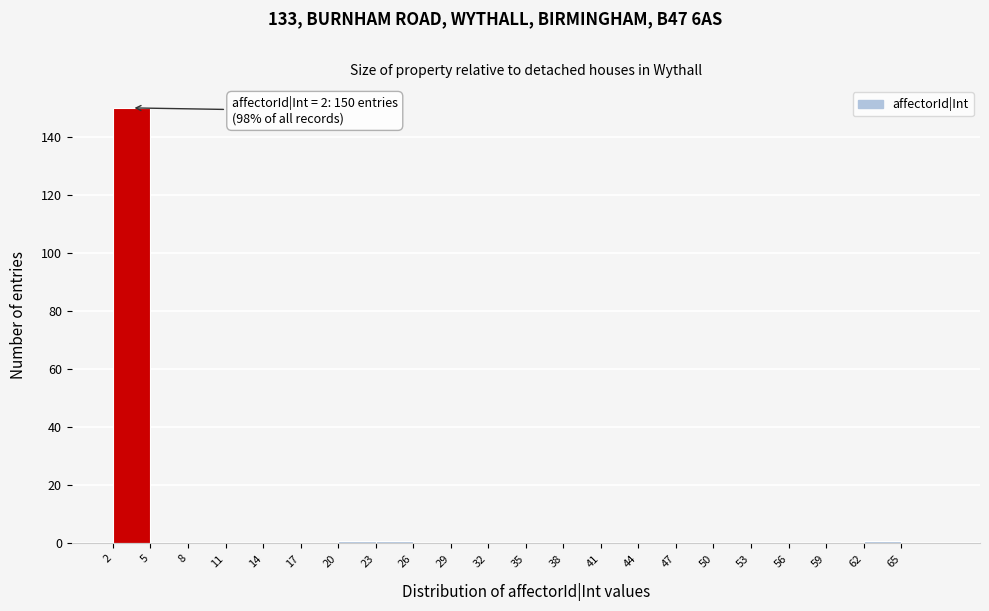

Which range on the x-axis has the tallest bar?

2 to 5